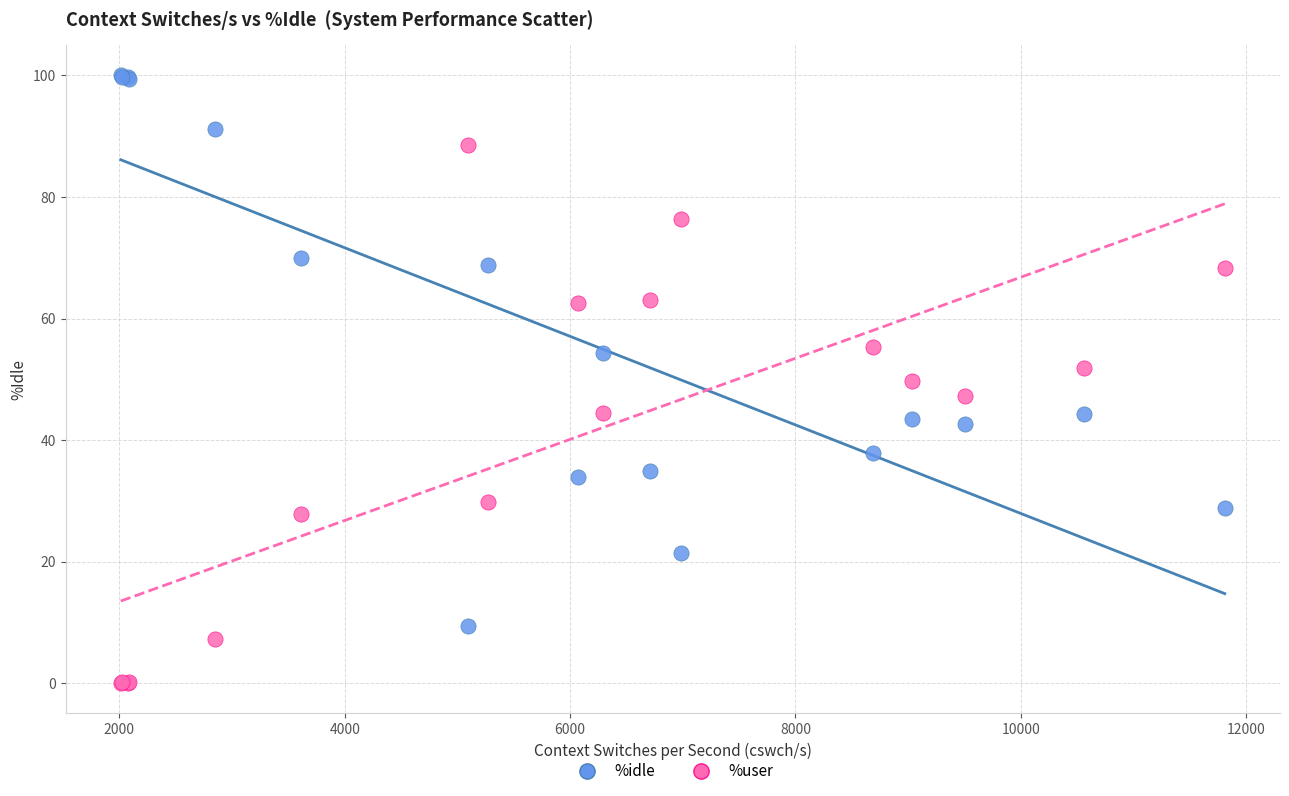

Which series contains the lowest Y value?

%user